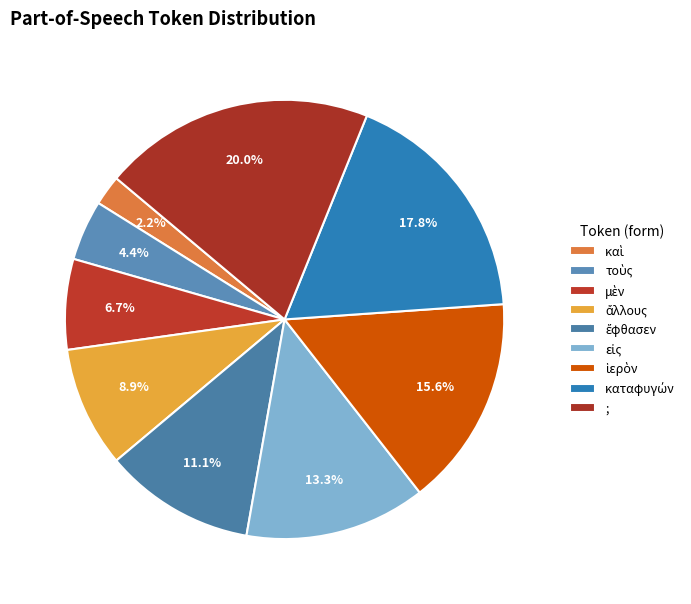

Count the number of slices in the pie.

9